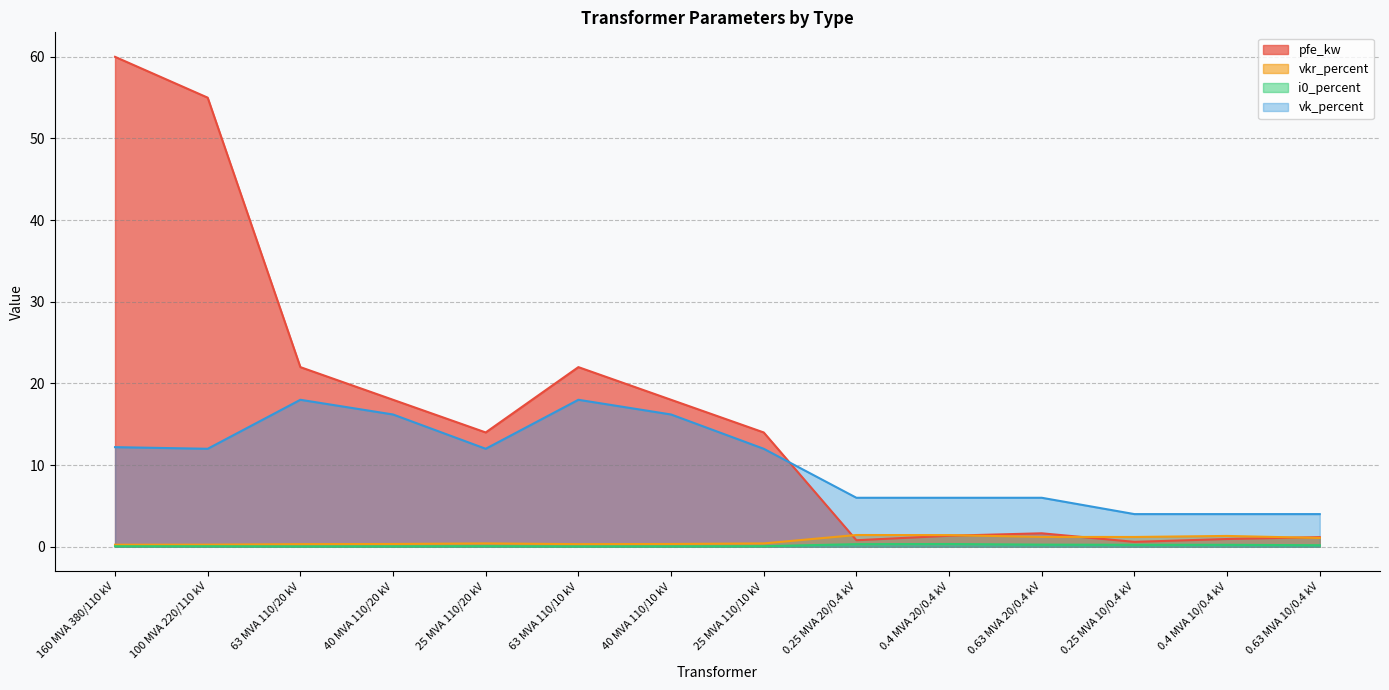

Rank the categories by pfe_kw value from lowest to highest.

0.25 MVA 10/0.4 kV, 0.25 MVA 20/0.4 kV, 0.4 MVA 10/0.4 kV, 0.63 MVA 10/0.4 kV, 0.4 MVA 20/0.4 kV, 0.63 MVA 20/0.4 kV, 25 MVA 110/20 kV, 25 MVA 110/10 kV, 40 MVA 110/20 kV, 40 MVA 110/10 kV, 63 MVA 110/20 kV, 63 MVA 110/10 kV, 100 MVA 220/110 kV, 160 MVA 380/110 kV